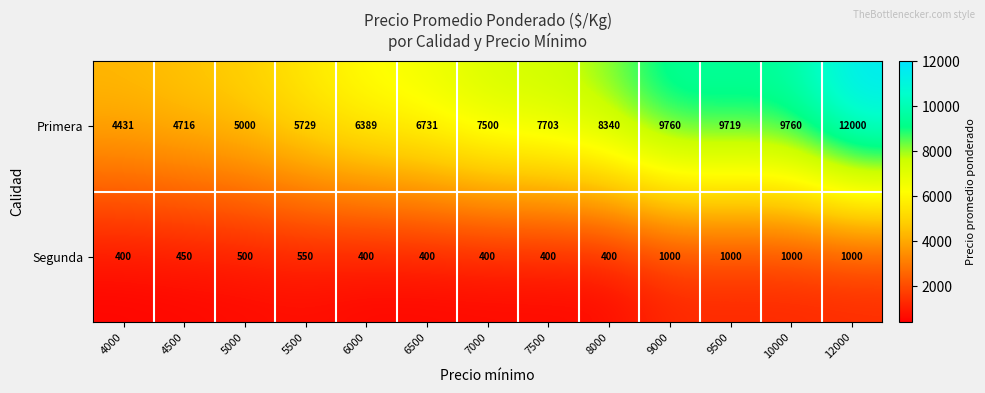

What is the smallest value displayed?

400